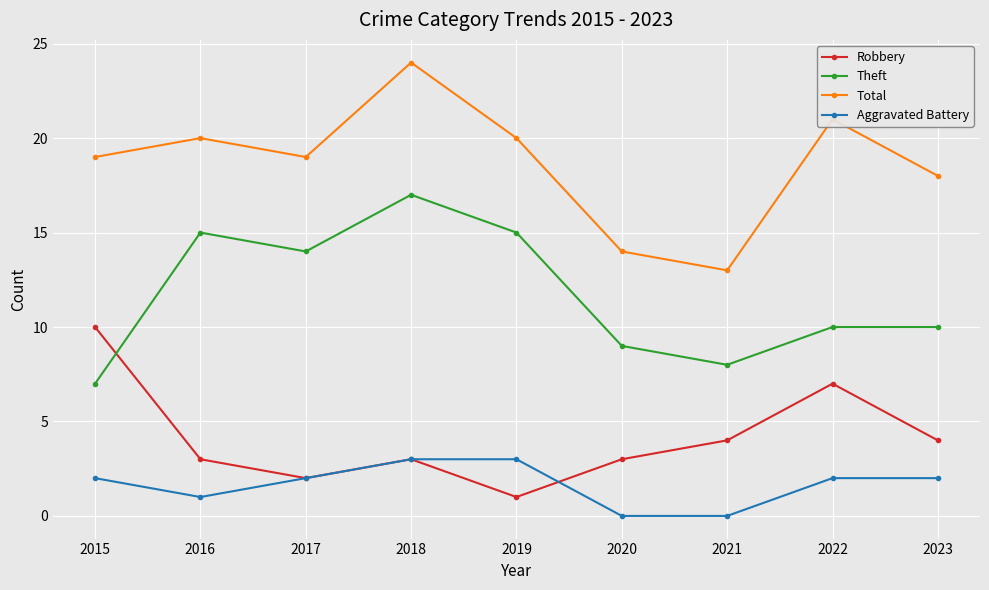

How many lines are shown in the chart?

4